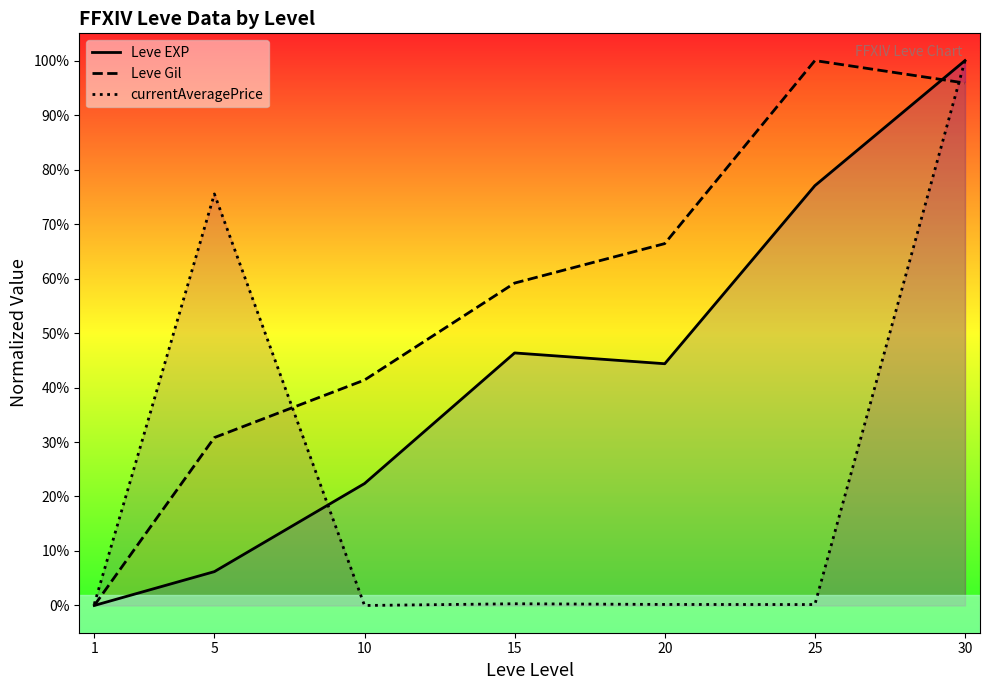

True or false: Leve EXP and Leve Gil intersect in this chart.

True